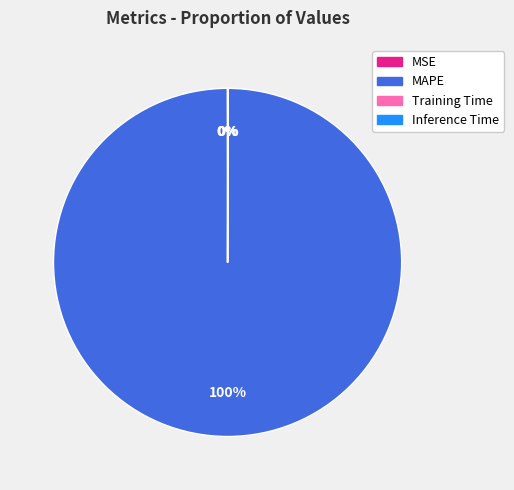

Which slice is the largest?

MAPE